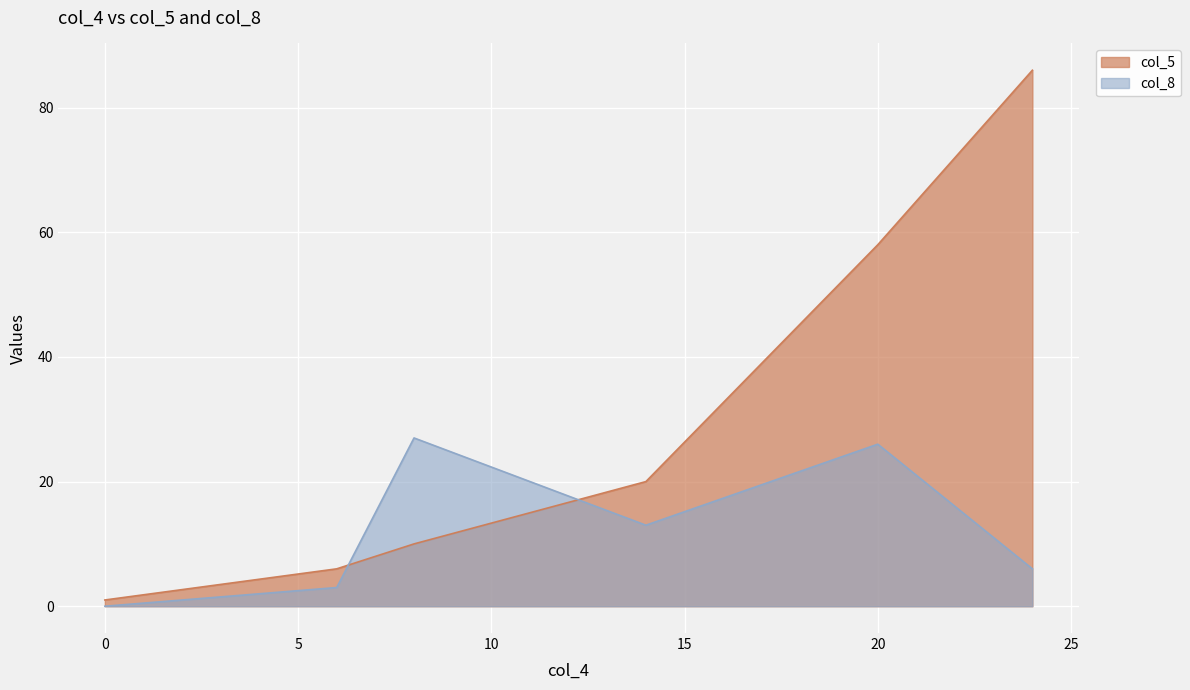

True or false: col_8 has a value of 16 at 20.

False